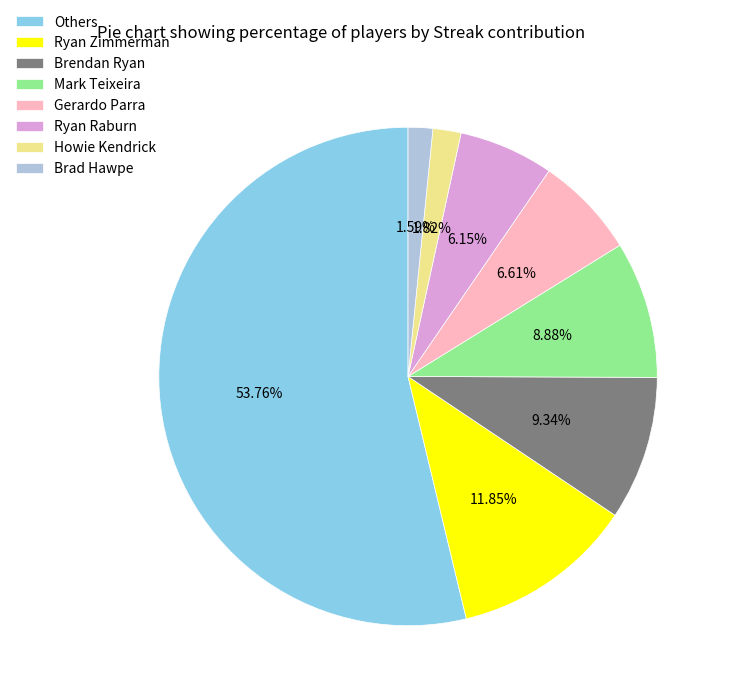

Approximately how many times larger is the value at Ryan Raburn compared to Brendan Ryan?

0.7